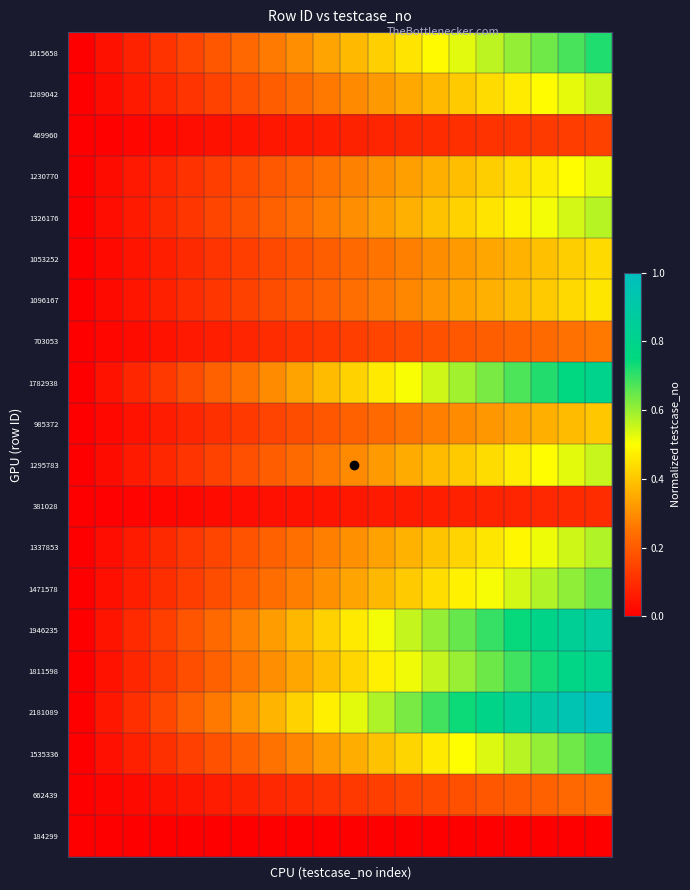

At which category is the sum across all series the highest?

19